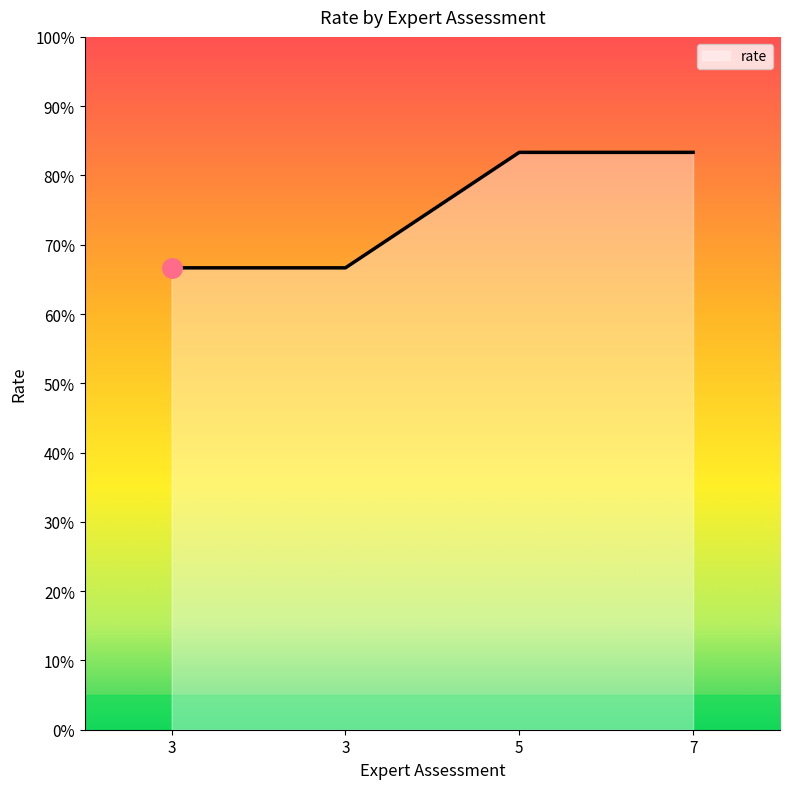

Does the chart display data point markers on the line(s)?

No